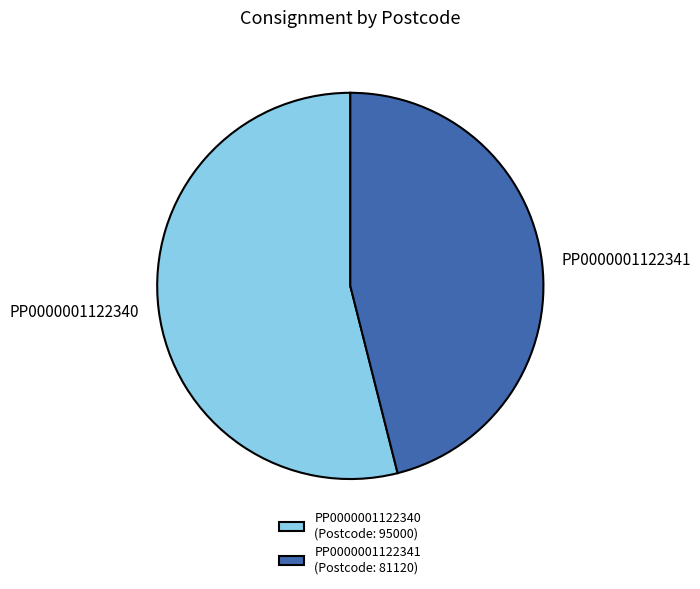

Is it true that PP0000001122340 is 68% of the pie?

False